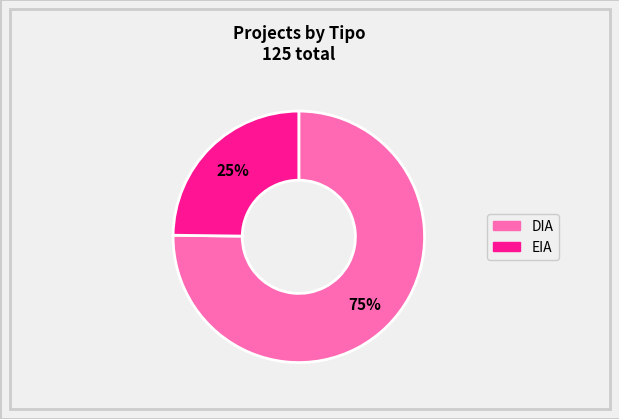

True or false: EIA accounts for 31% of the total.

False